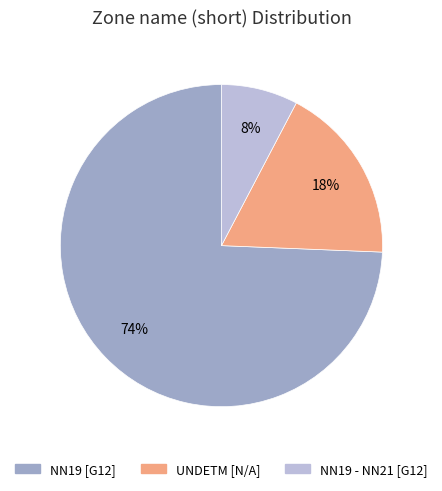

Which has a higher value, UNDETM [N/A] or NN19 [G12]?

NN19 [G12]